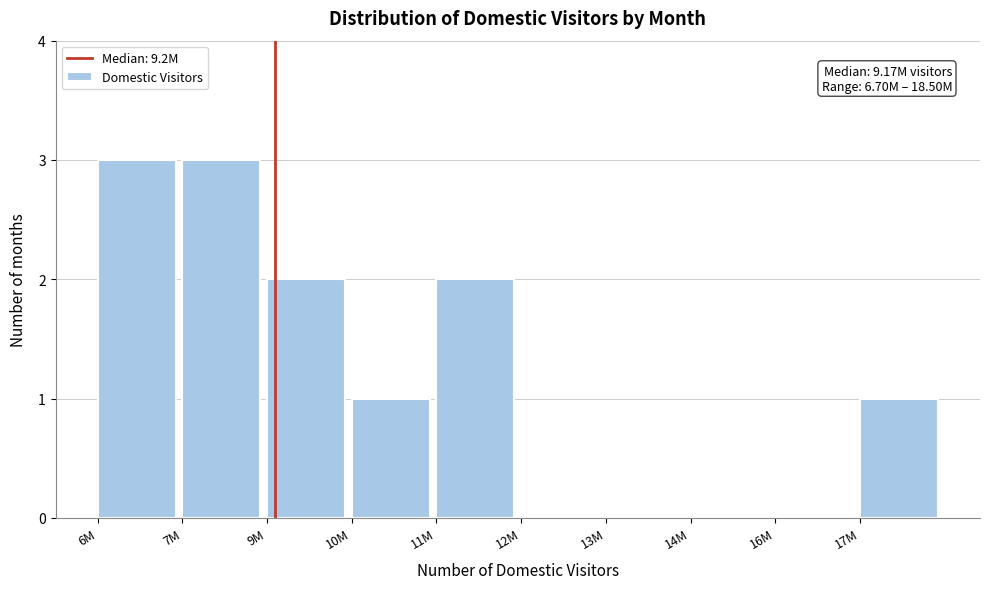

Reading left to right, what are all the values shown in this chart?

6M=3	7M=3	9M=2	10M=1	11M=2	12M=0	13M=0	14M=0	16M=0	17M=1